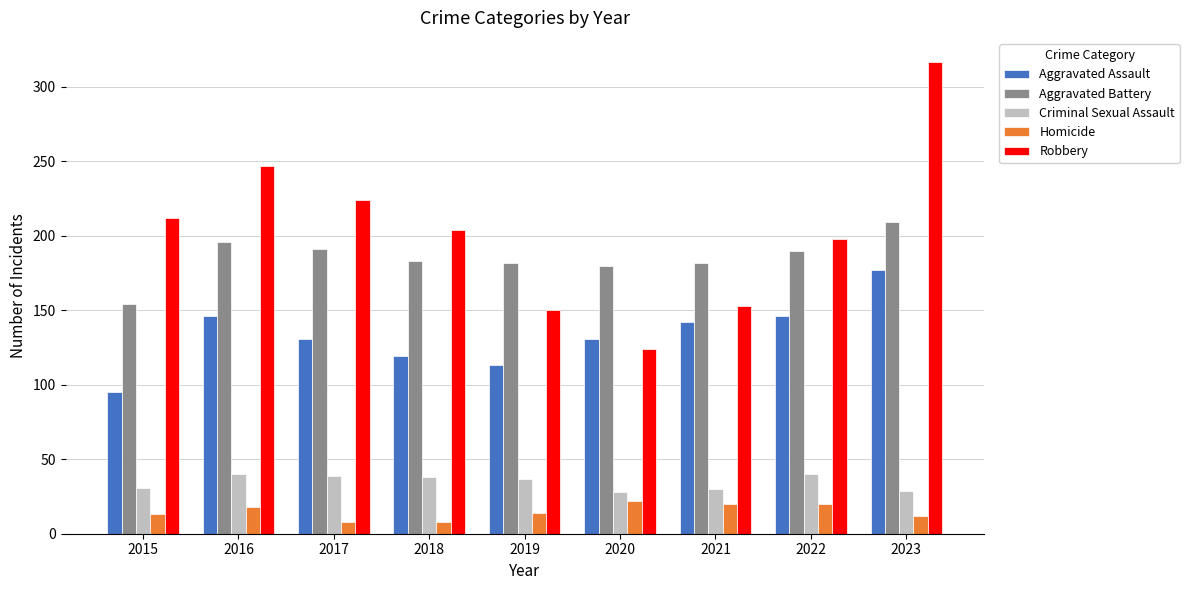

Count the number of categories in the chart.

9